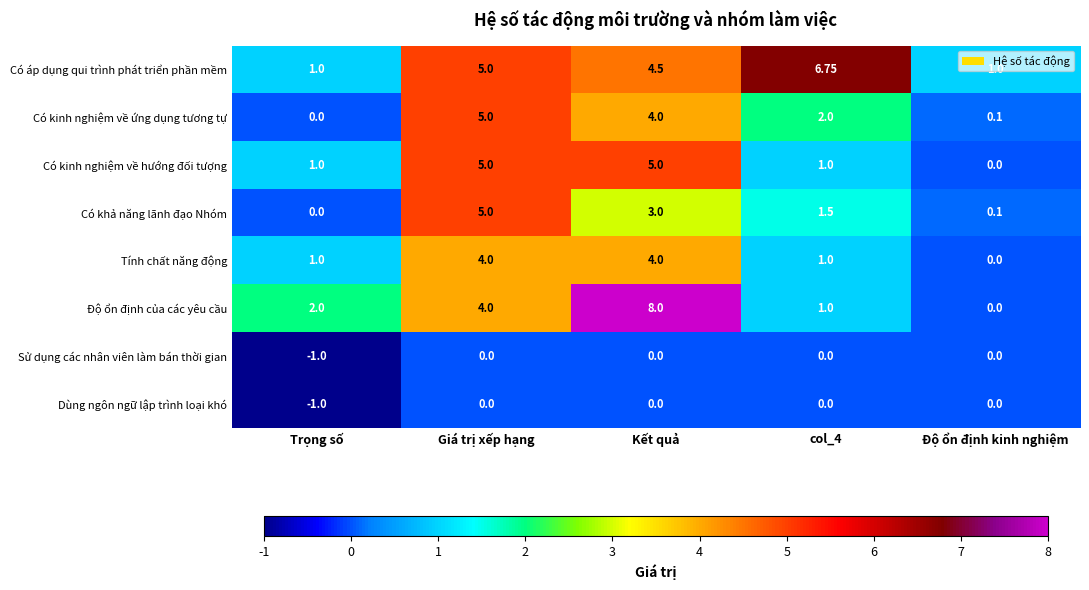

Which series has the largest range (max minus min)?

Độ ổn định của các yêu cầu